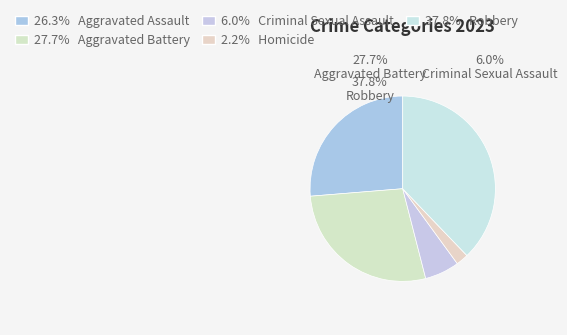

Which slice is the smallest?

Homicide